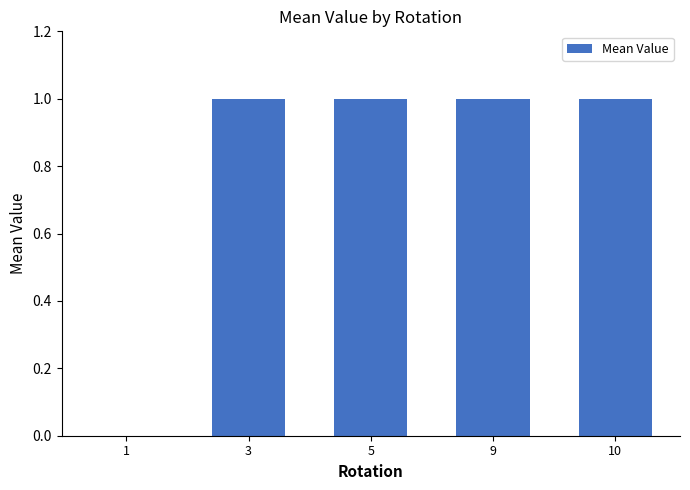

What is the greatest value displayed?

1